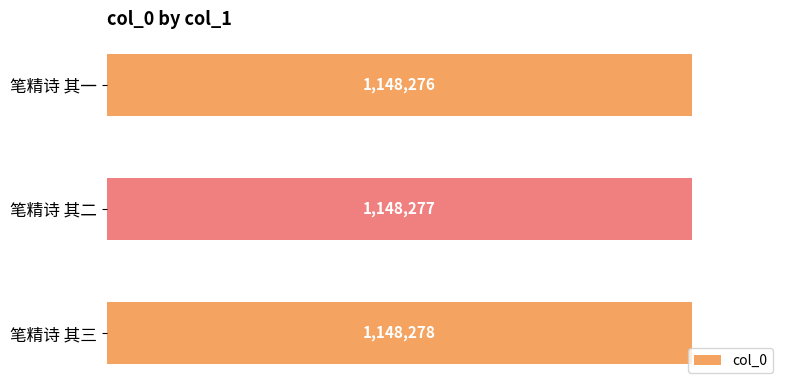

Does the chart contain any negative values?

No